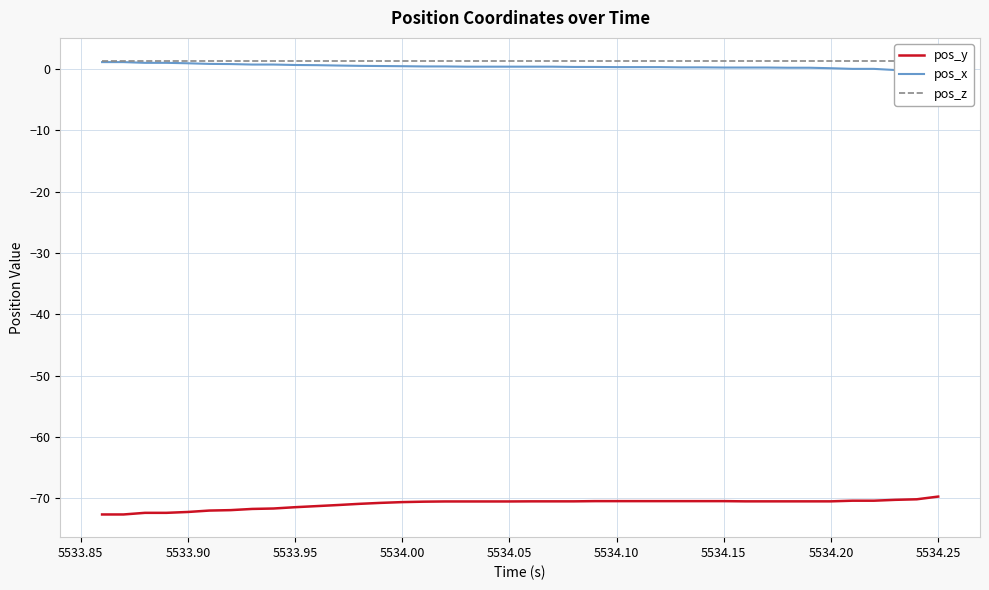

Rank the series by their maximum value, from highest to lowest.

pos_z, pos_x, pos_y